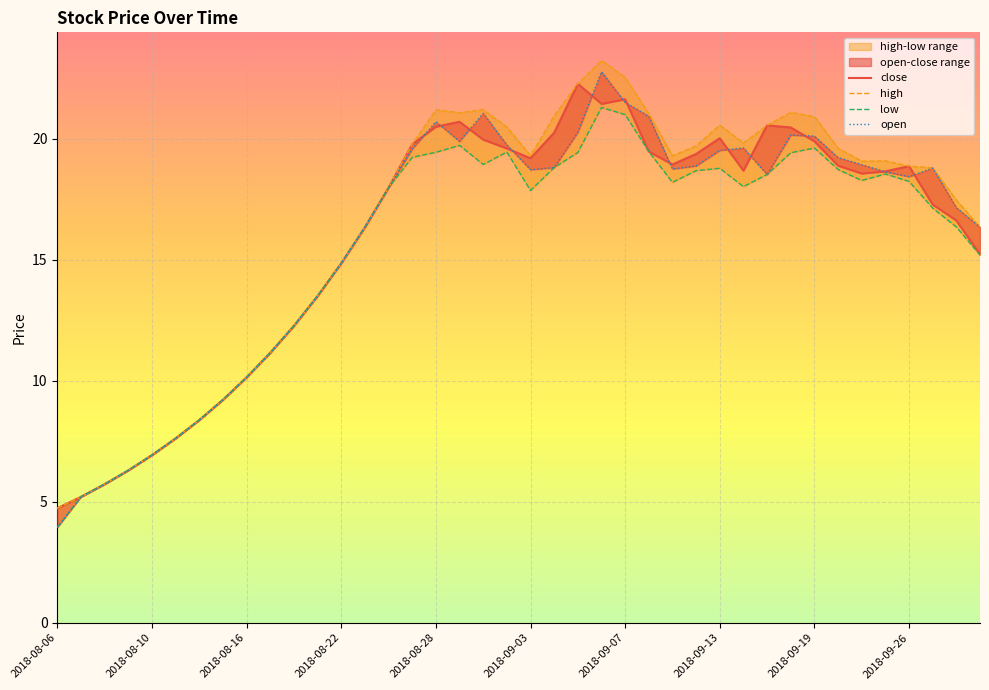

What is the difference between the highest and lowest values at 2018-09-21?

0.8